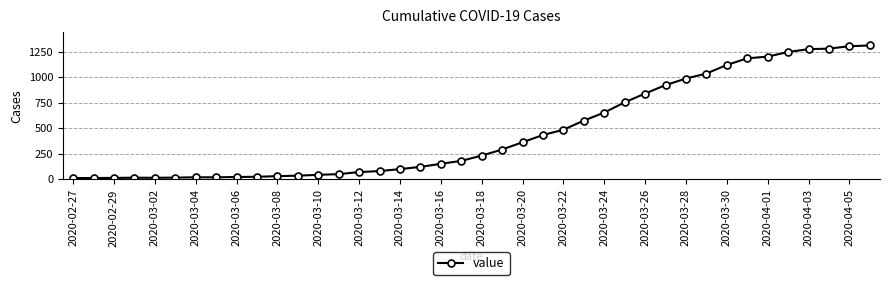

What is the greatest value displayed?

1312